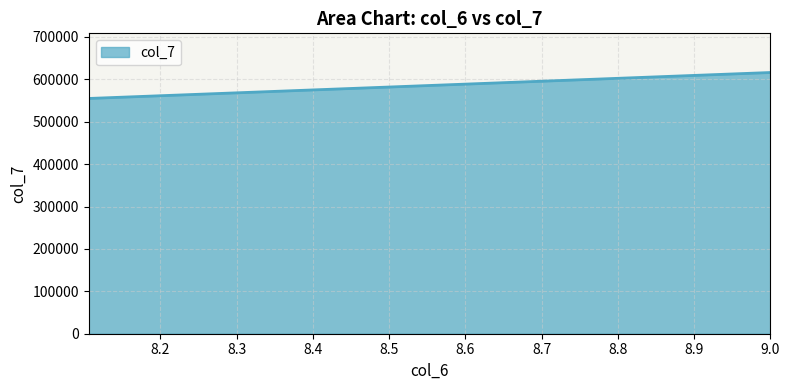

What is the value of the 1st point from the left?

554868.7